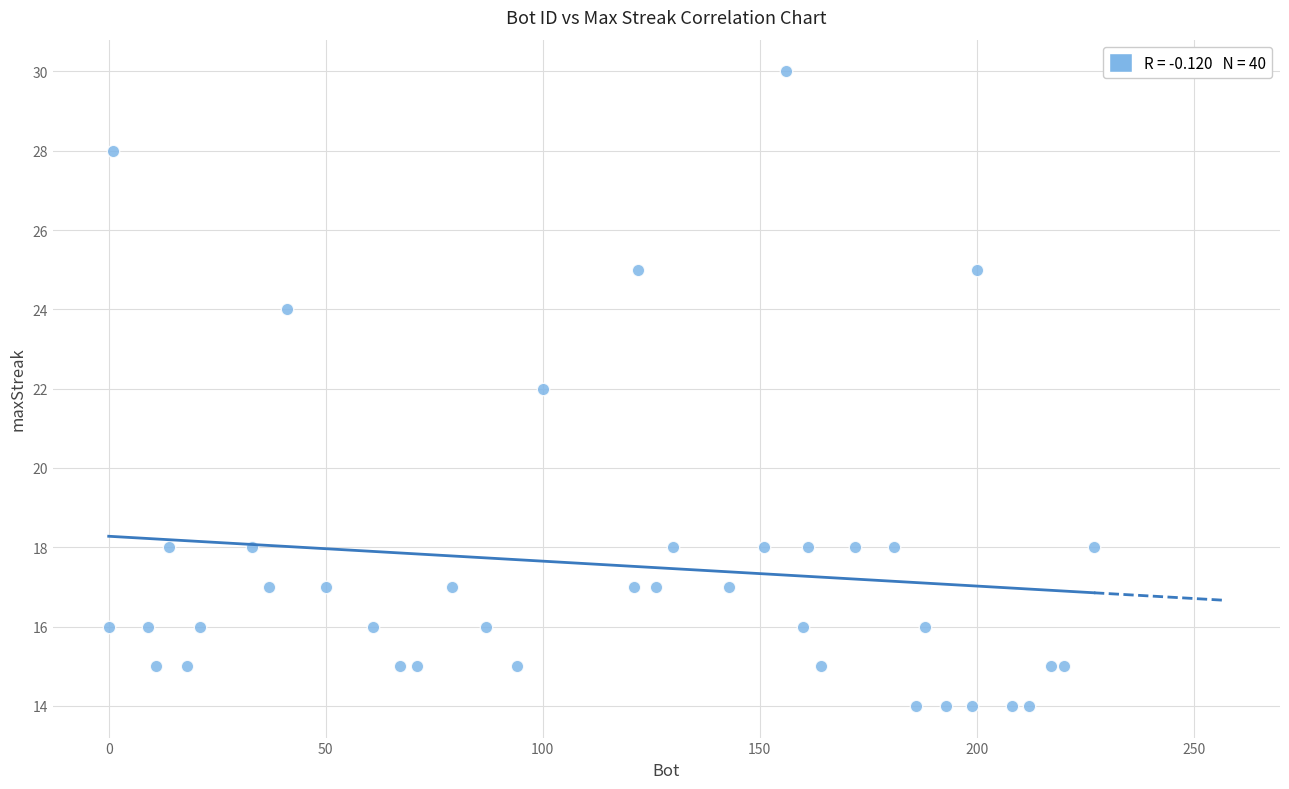

What is the range of Y values (max minus min)?

16